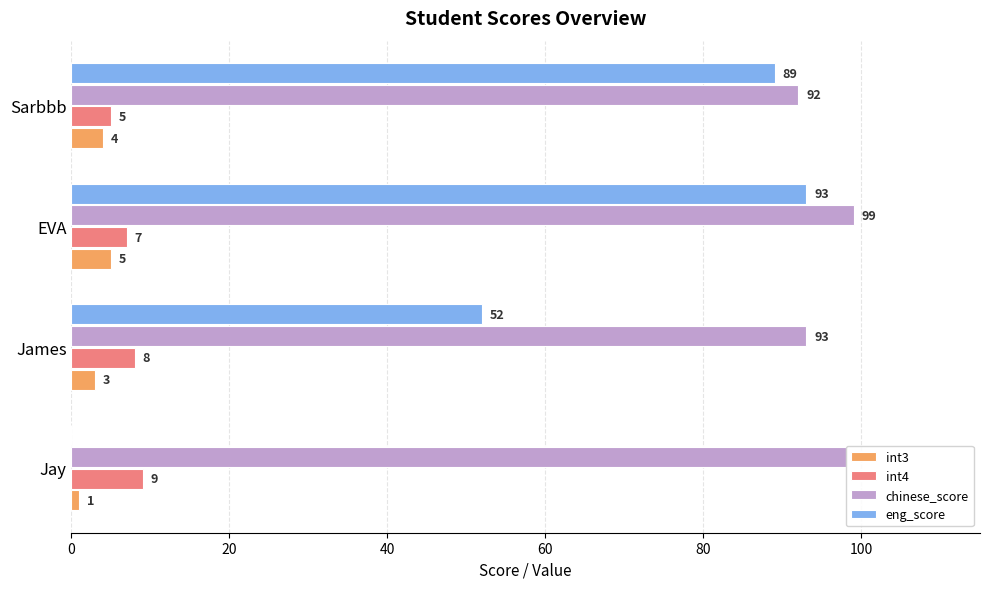

True or false: int4 has a value of 4 at James.

False